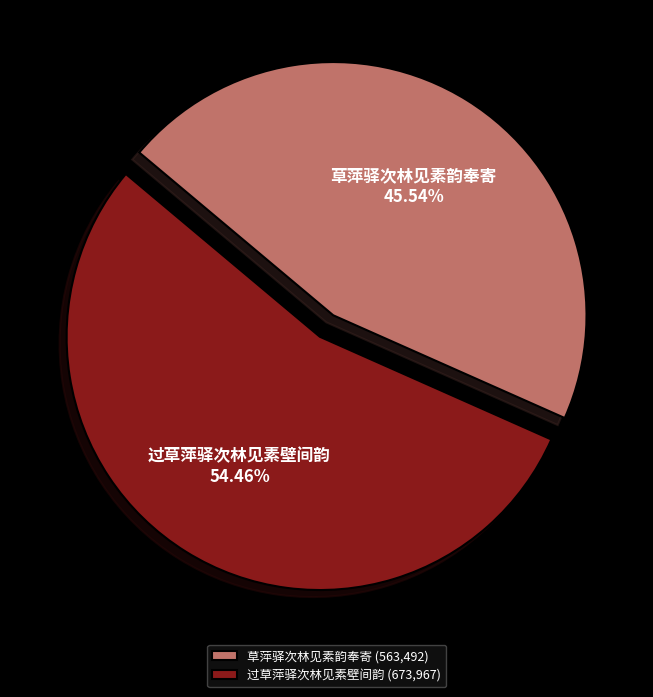

Combined, do 过草萍驿次林见素壁间韵 and 草萍驿次林见素韵奉寄 account for over 50%?

Yes